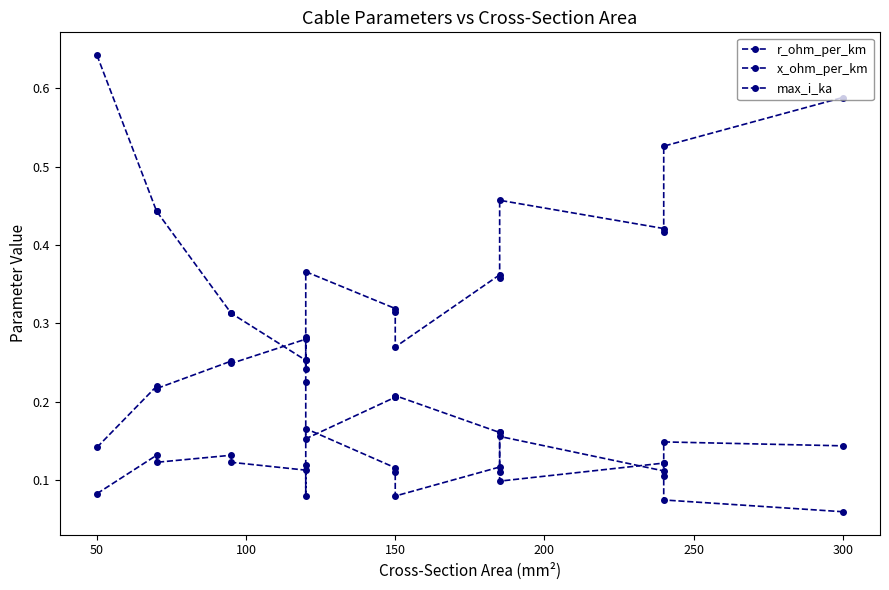

What is the difference between the maximum and minimum values in the max_i_ka series?

0.4